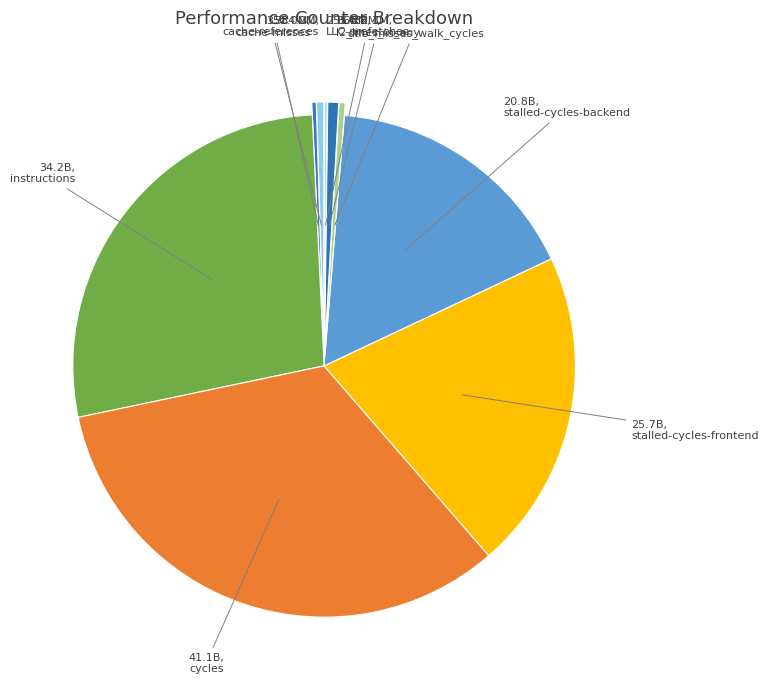

Is it true that l2_lines_in_any is 1% of the pie?

True